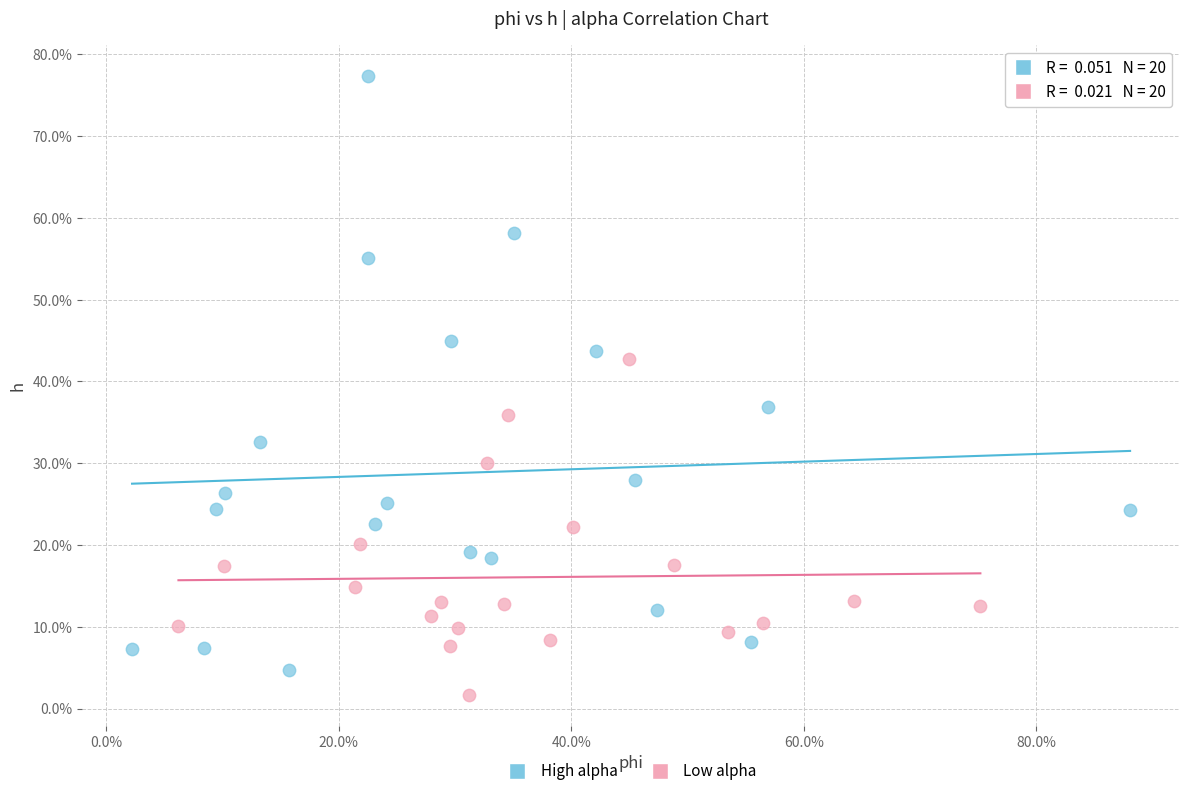

What are all the series names shown in the legend?

High alpha, Low alpha